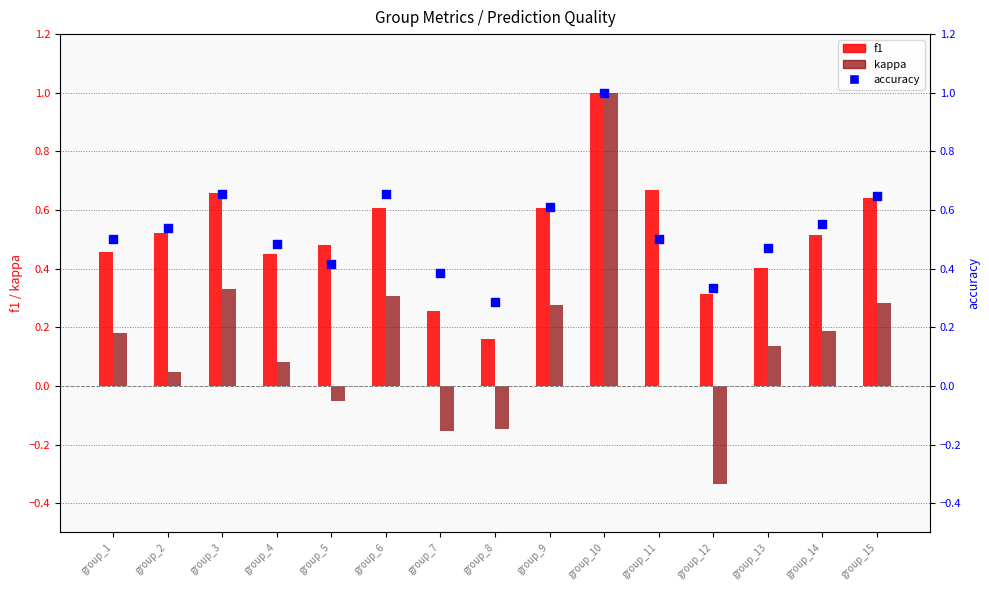

Which series has the widest spread of Y values?

kappa